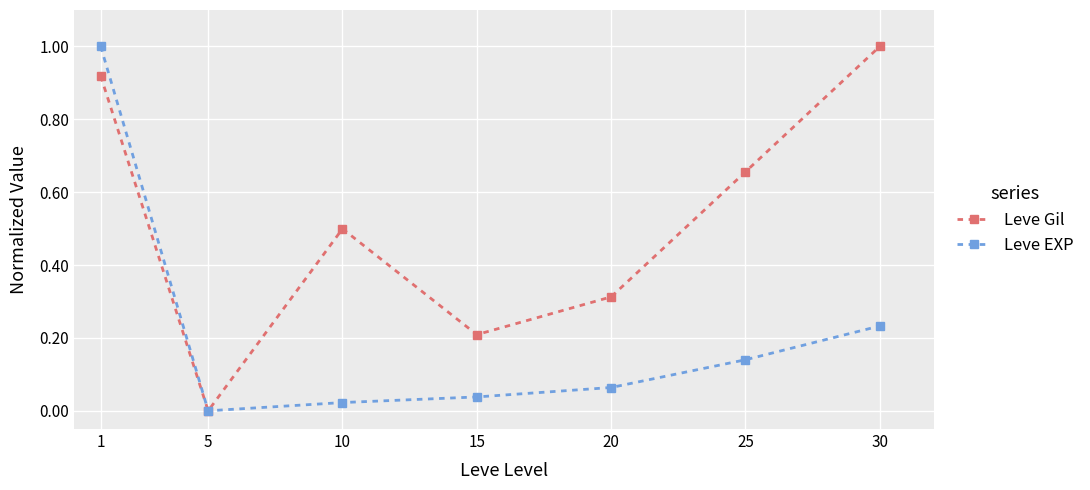

List the series in order of their overall mean, highest first.

Leve Gil, Leve EXP